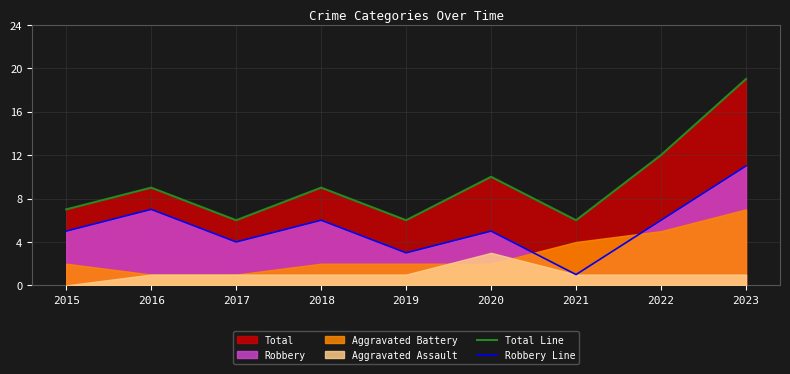

True or false: Total Line and Robbery Line cross at least once.

False